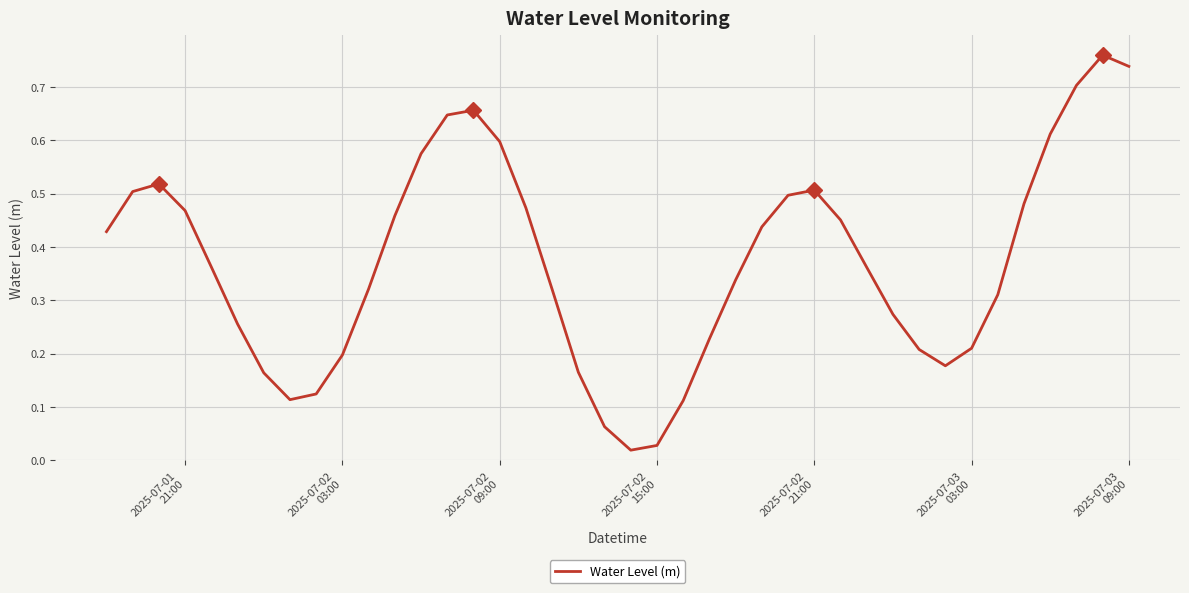

Does the chart have visible grid lines?

Yes